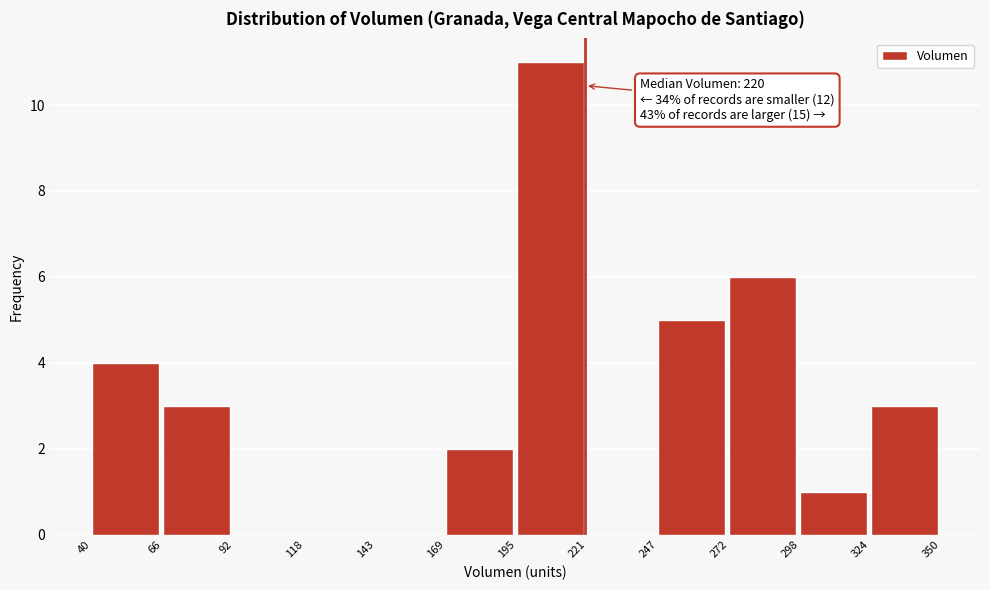

Which range on the x-axis has the tallest bar?

195 to 221